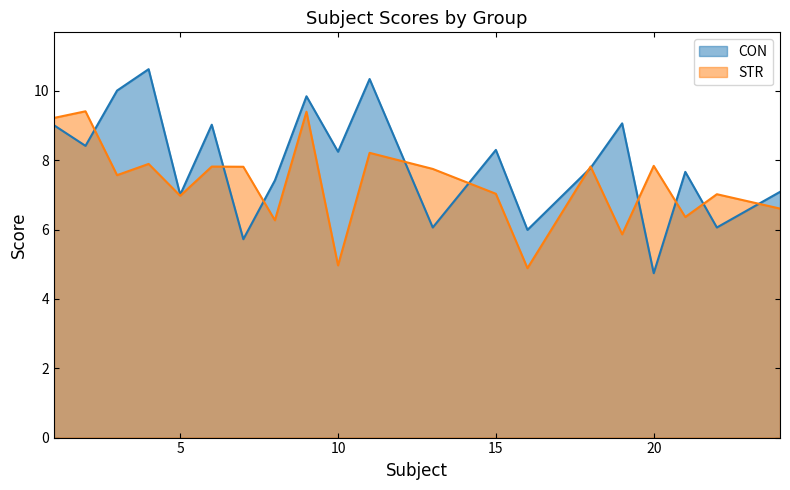

At 6, list the series in order from smallest to largest.

STR, CON